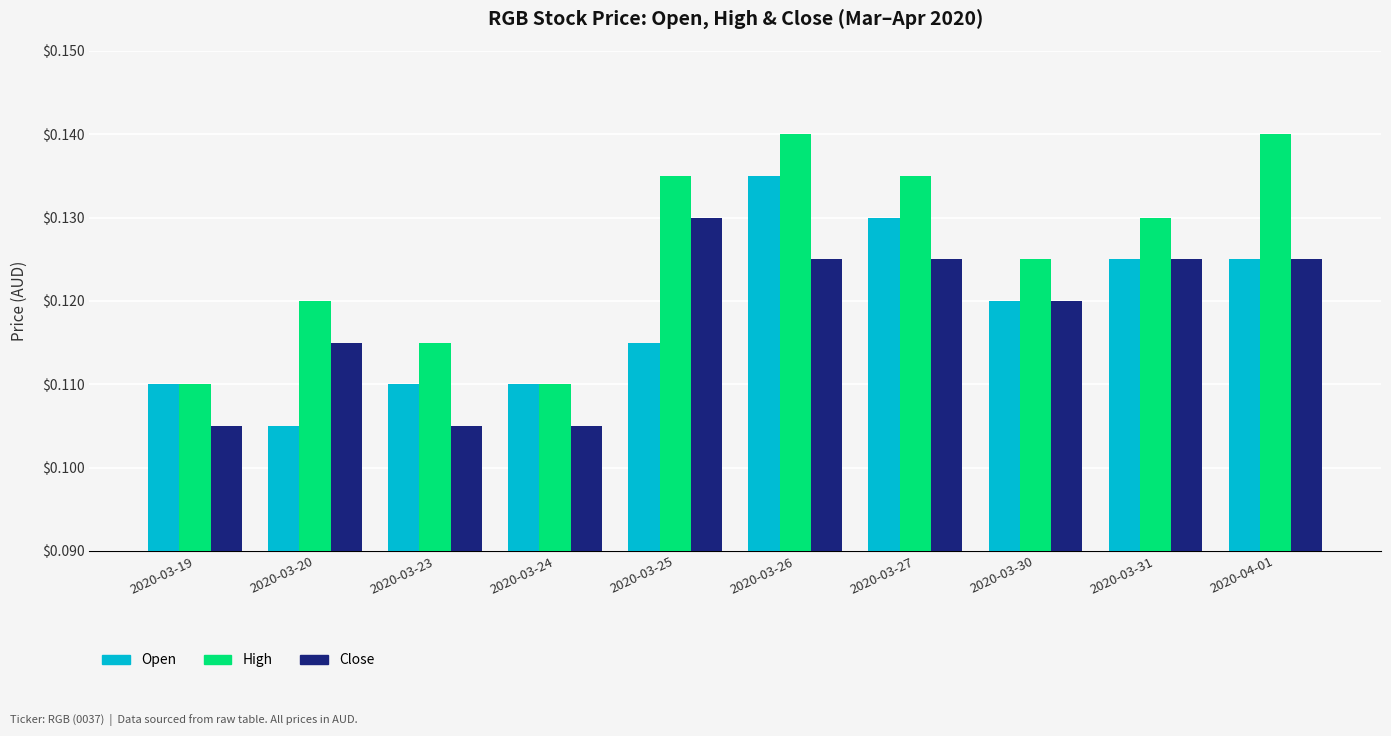

True or false: Open has a value of 0.0 at 2020-03-20.

False